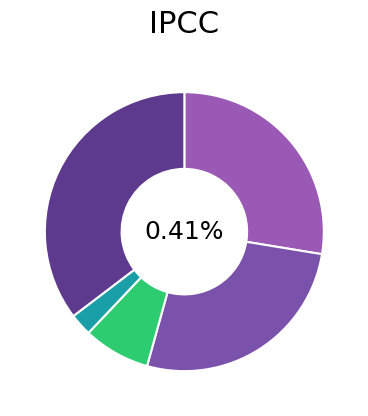

The Homicide slice represents 3% of the pie. True or false?

True